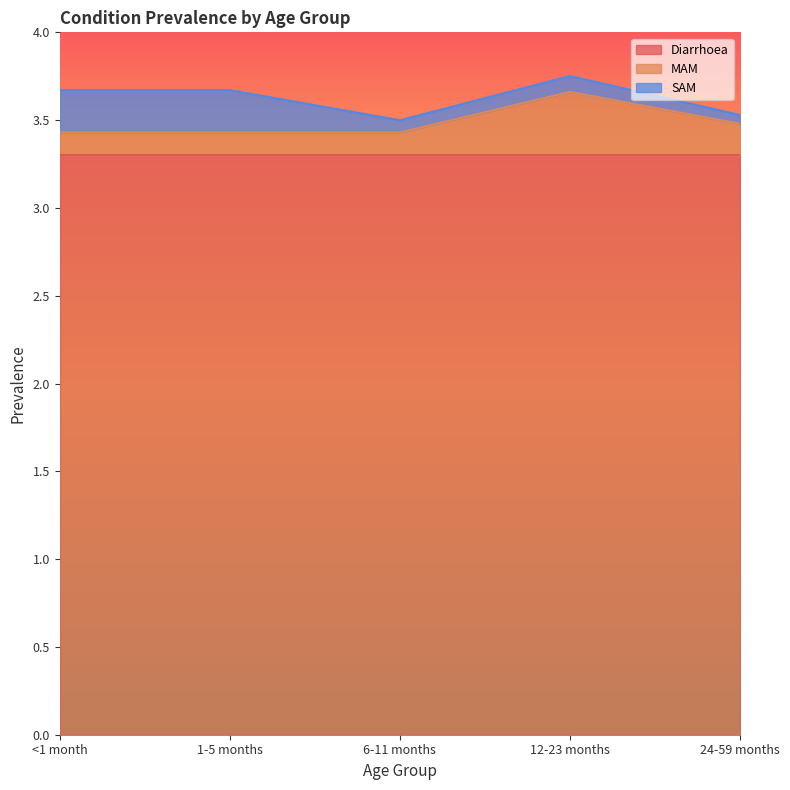

At which label does MAM reach its minimum?

<1 month